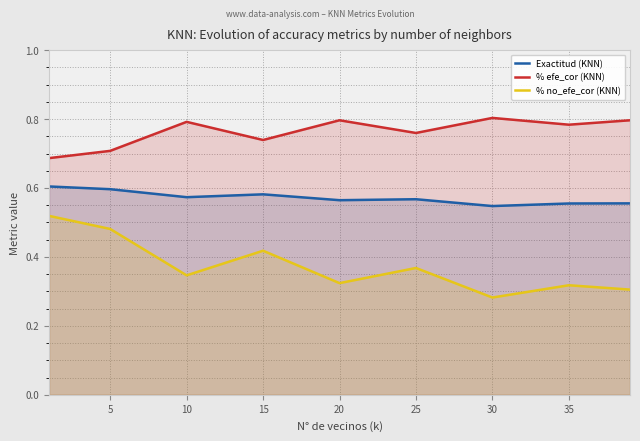

Rank the series at 5 from highest to lowest value.

% efe_cor (KNN), Exactitud (KNN), % no_efe_cor (KNN)